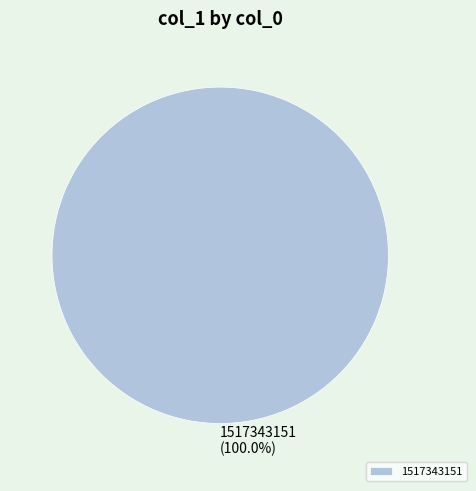

Is there a majority slice in this chart?

Yes